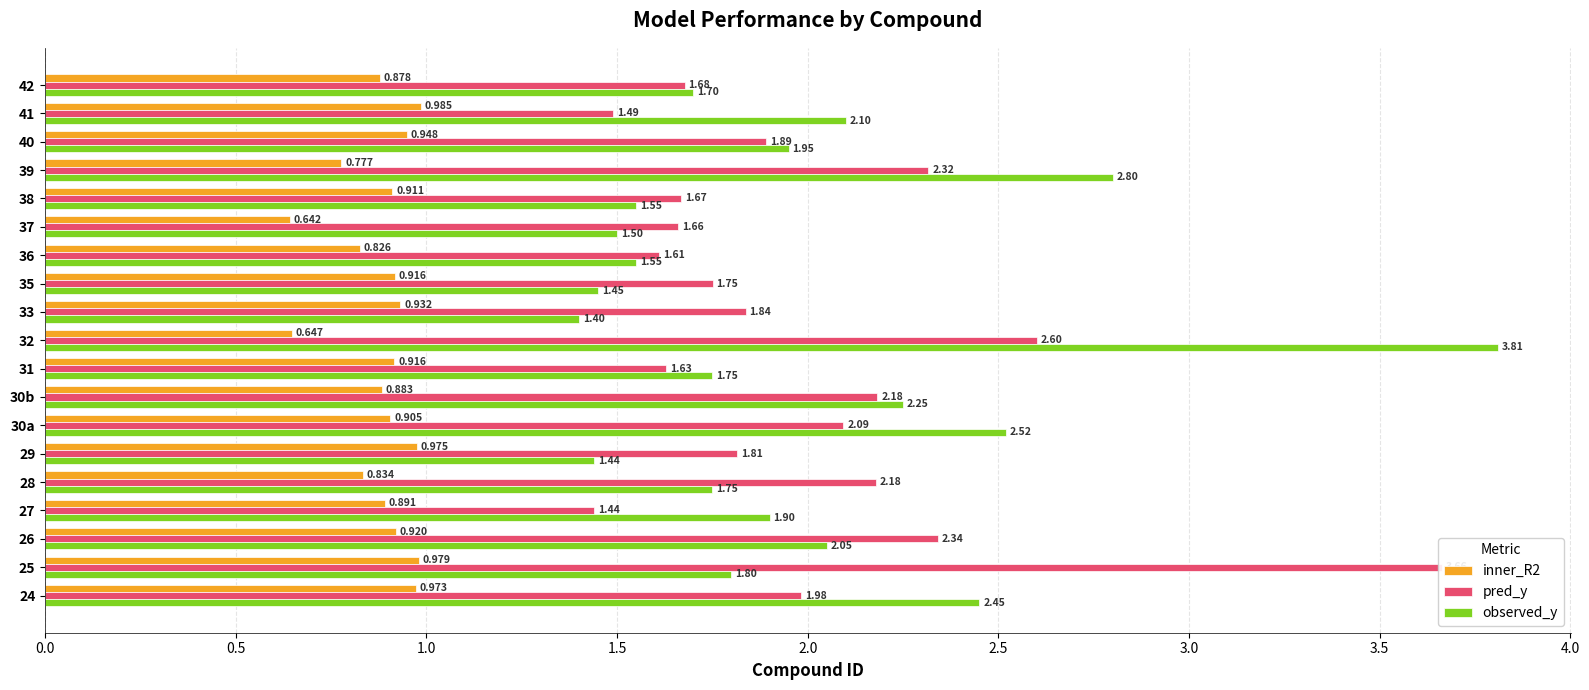

How many bars are there in each group?

3